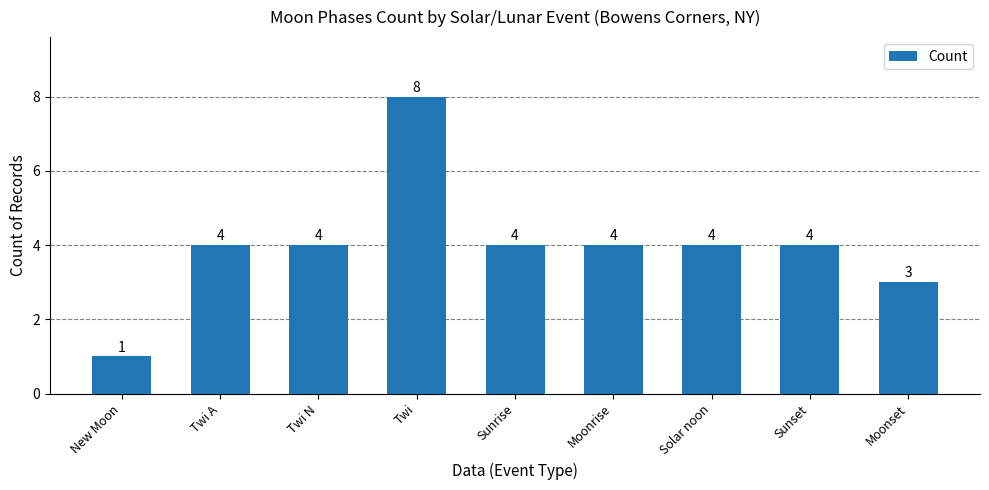

Is it true that the value at Moonrise is 6?

False